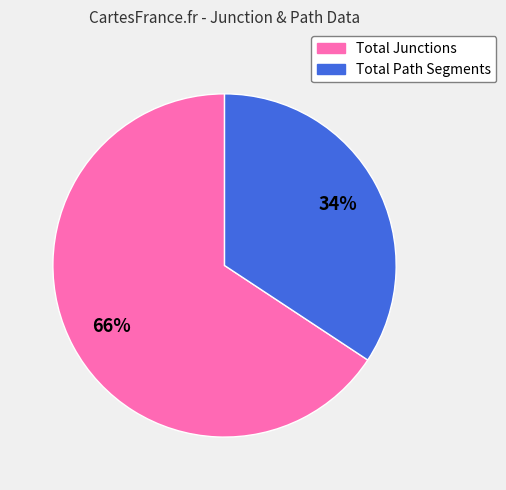

Is Total Junctions the majority of the pie?

Yes